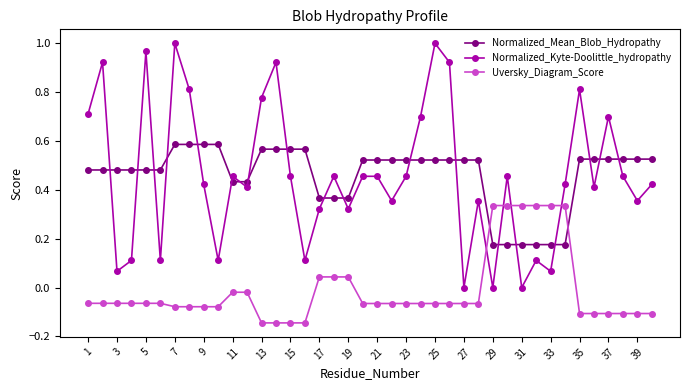

Is this an area chart (filled region under the line)?

No